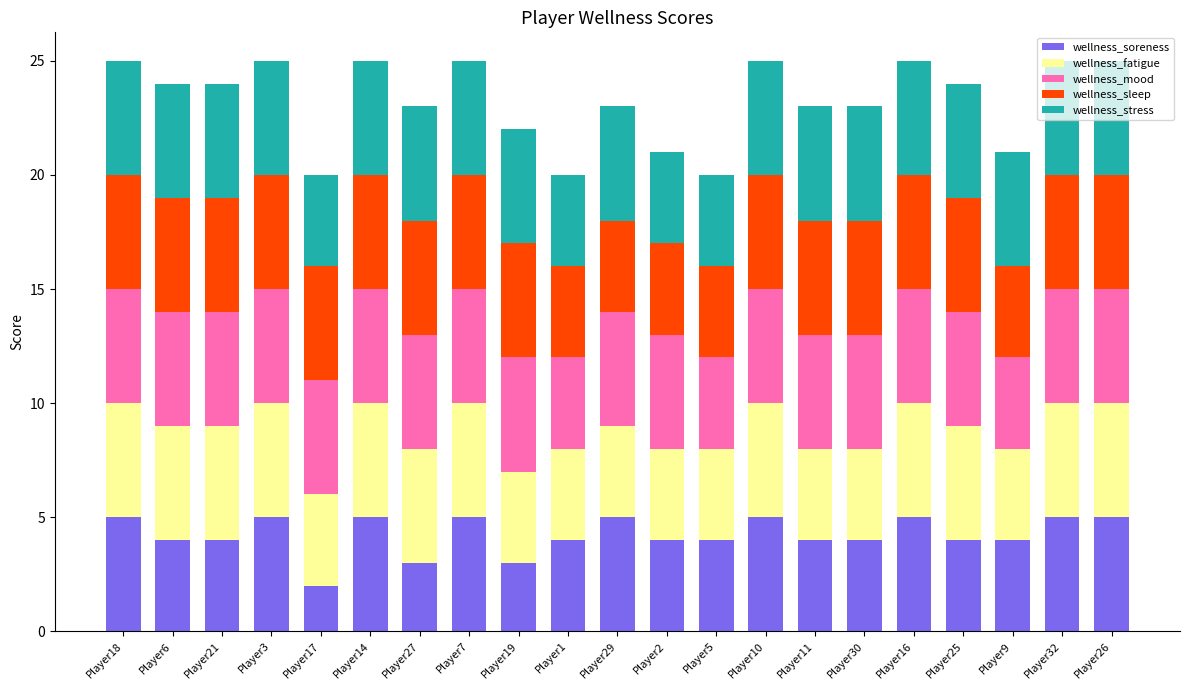

What is the average value of the wellness_soreness series?

4